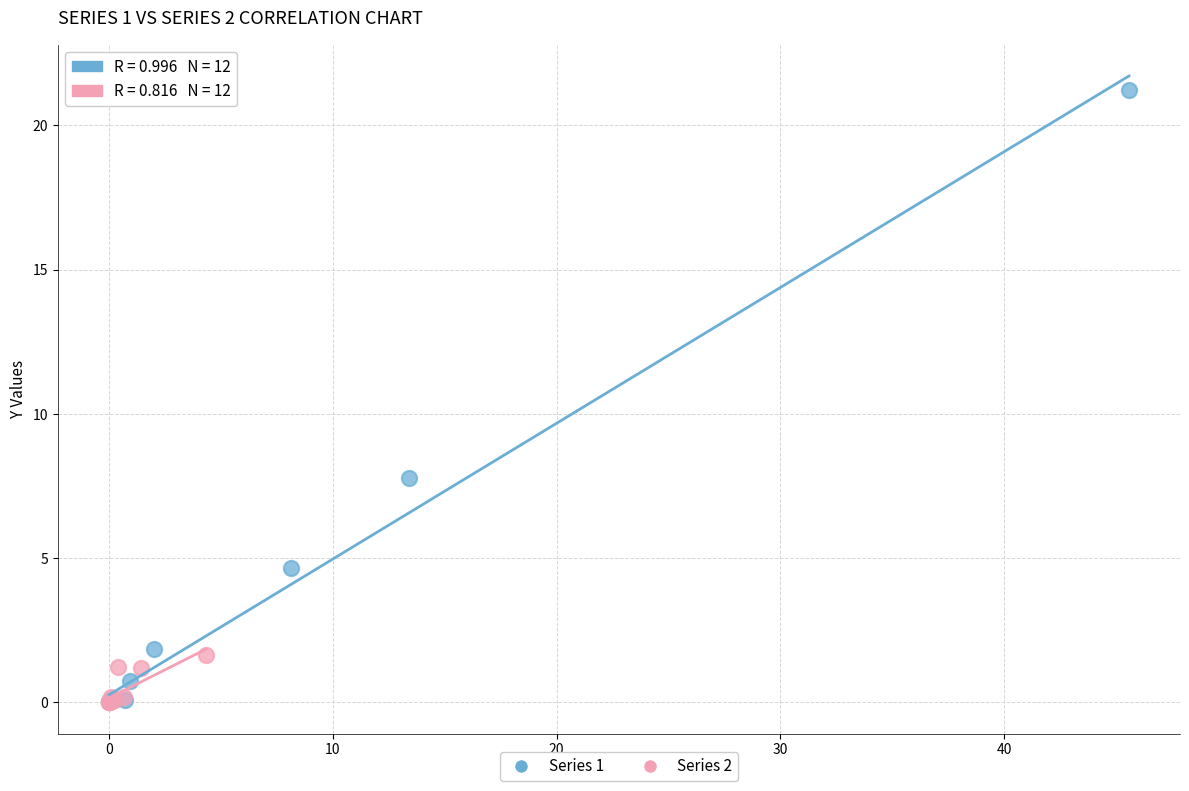

Which series has the widest spread of Y values?

Series 1